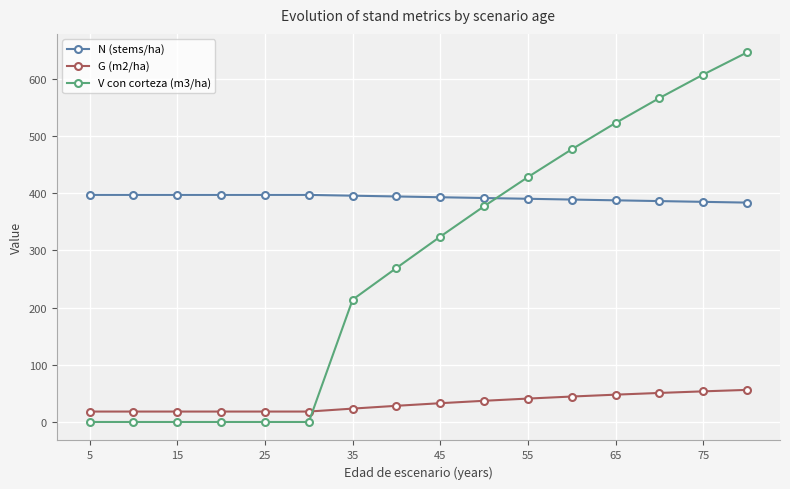

How many values in the G (m2/ha) series are below 32?

8